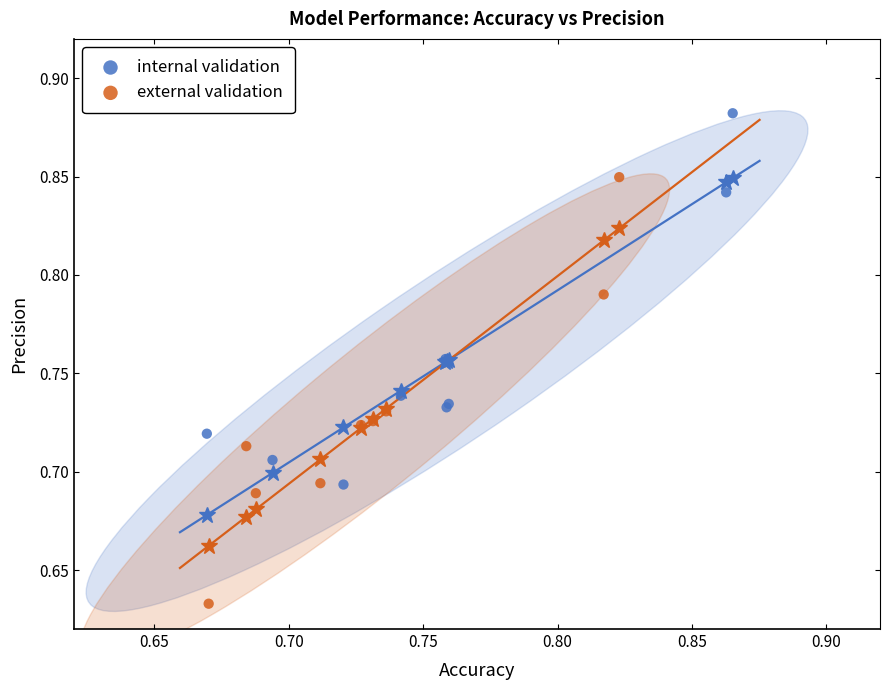

Which series contains the highest Y value?

internal validation